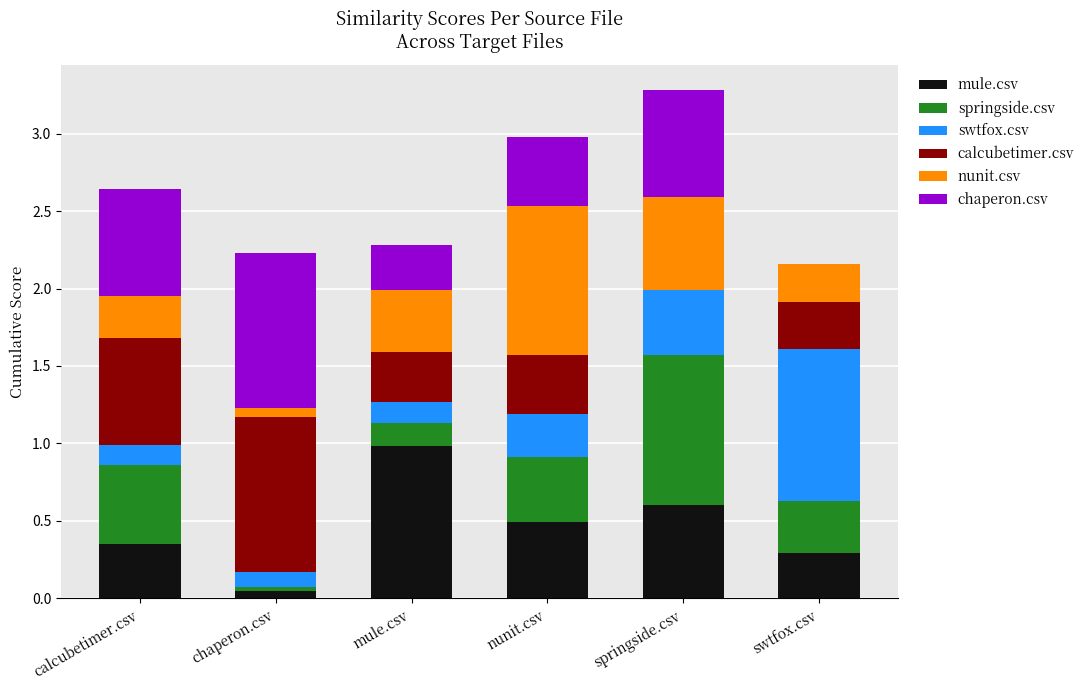

What is the total value across all series at springside.csv?

3.3